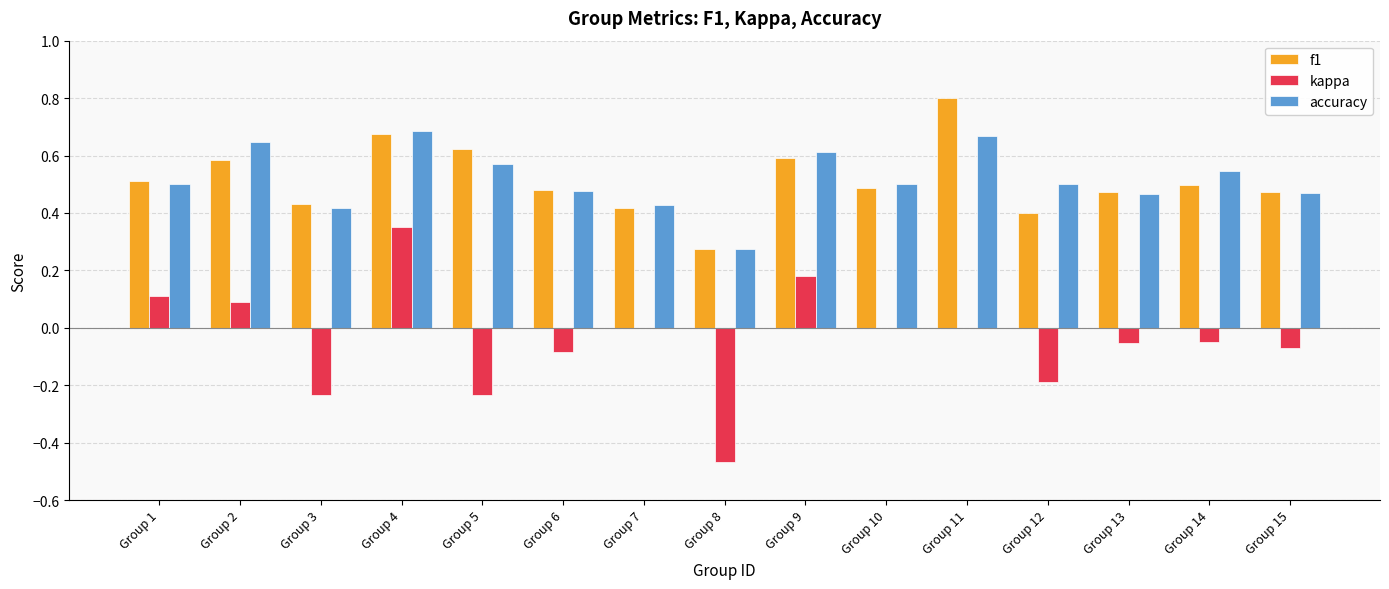

What are all the series names shown in the legend?

f1, kappa, accuracy